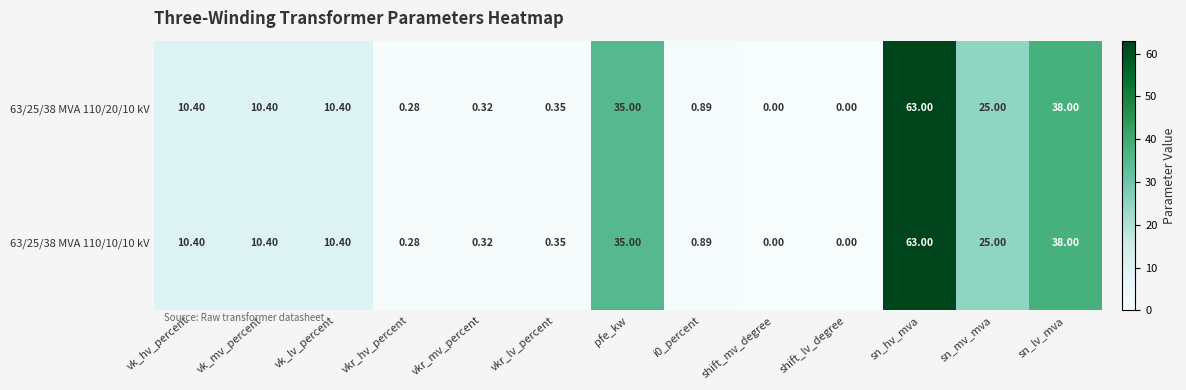

At which category is the sum across all series the highest?

sn_hv_mva